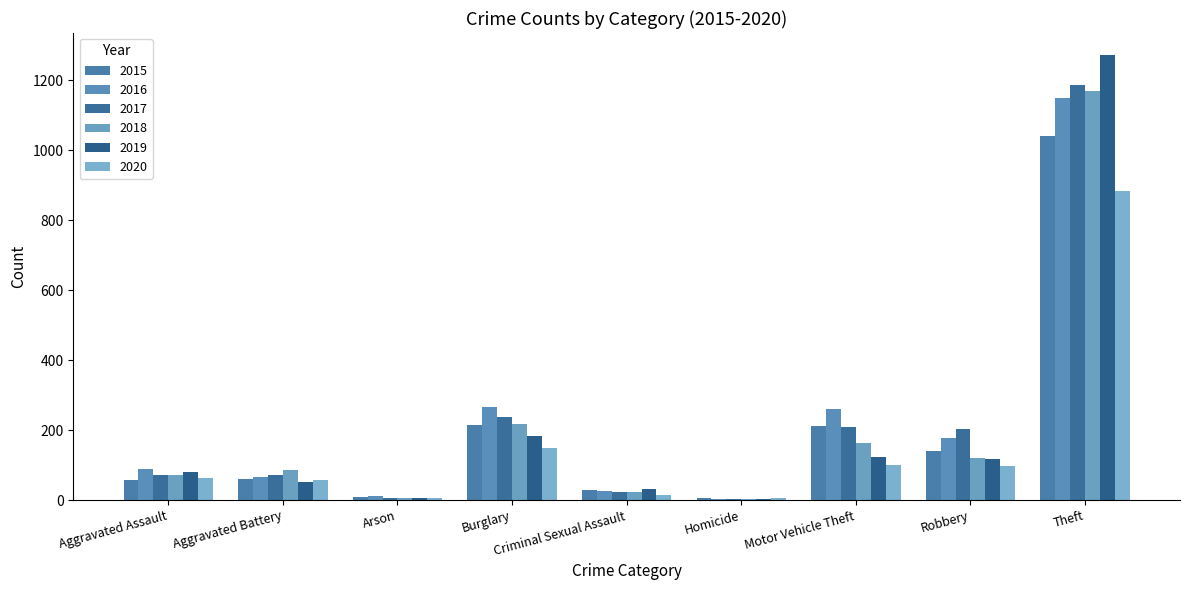

What is the total value across all series at Motor Vehicle Theft?

1064